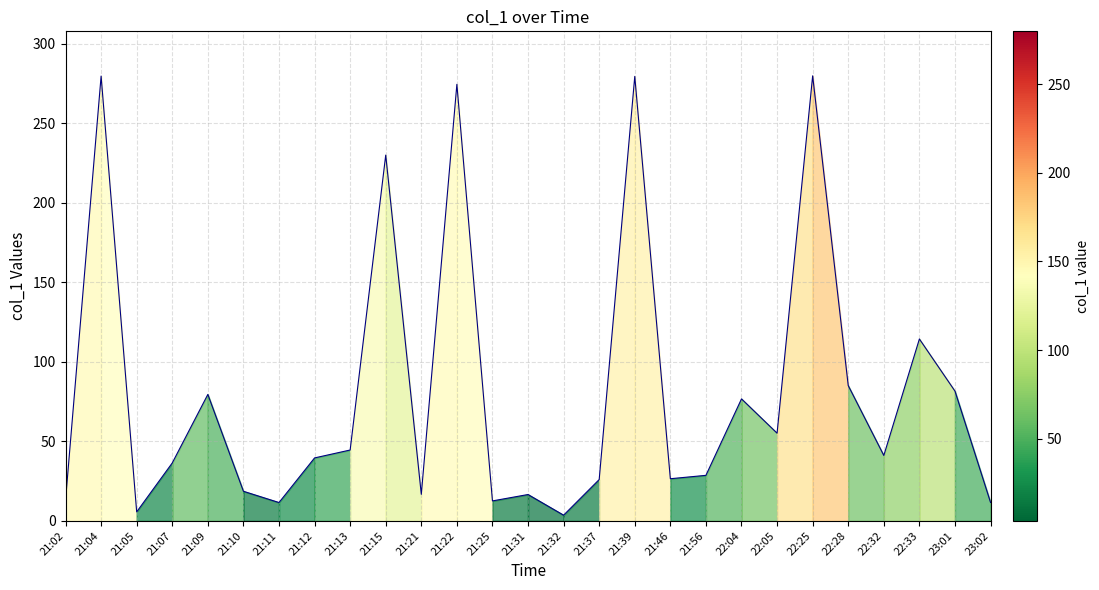

How many data points does each series have?

27